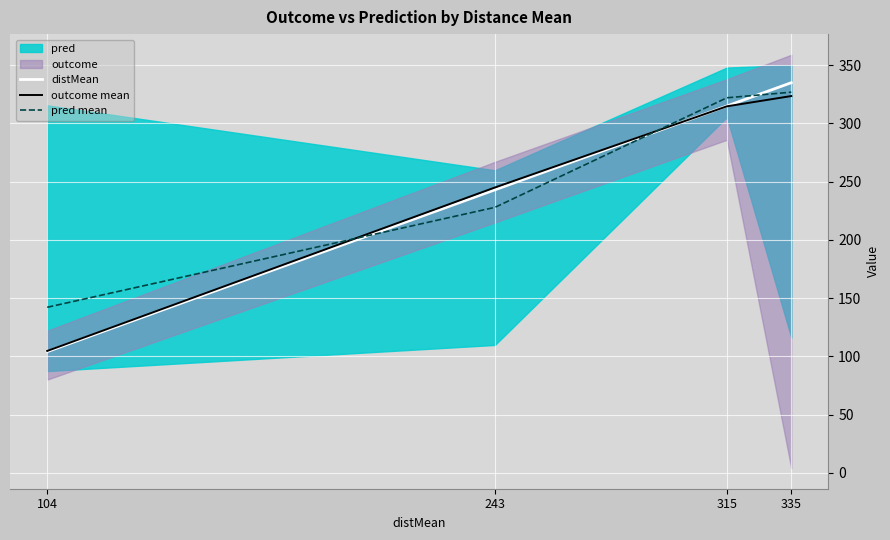

How many times do distMean and outcome mean cross each other?

1